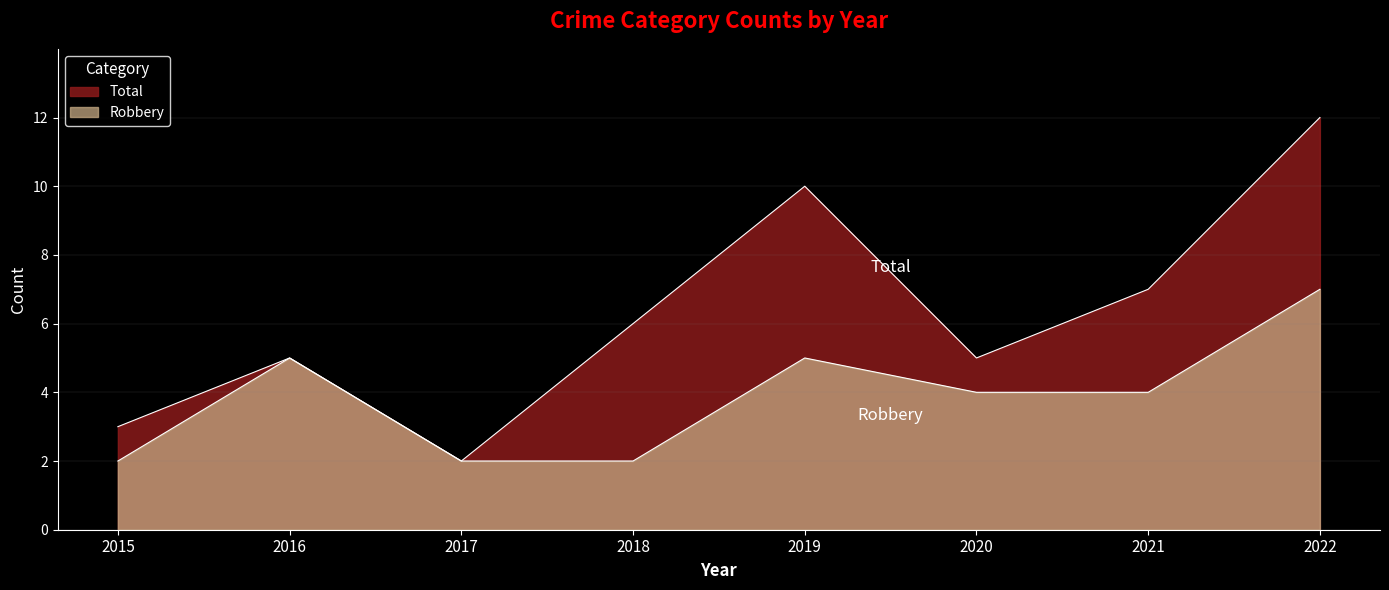

How many lines are shown in the chart?

2